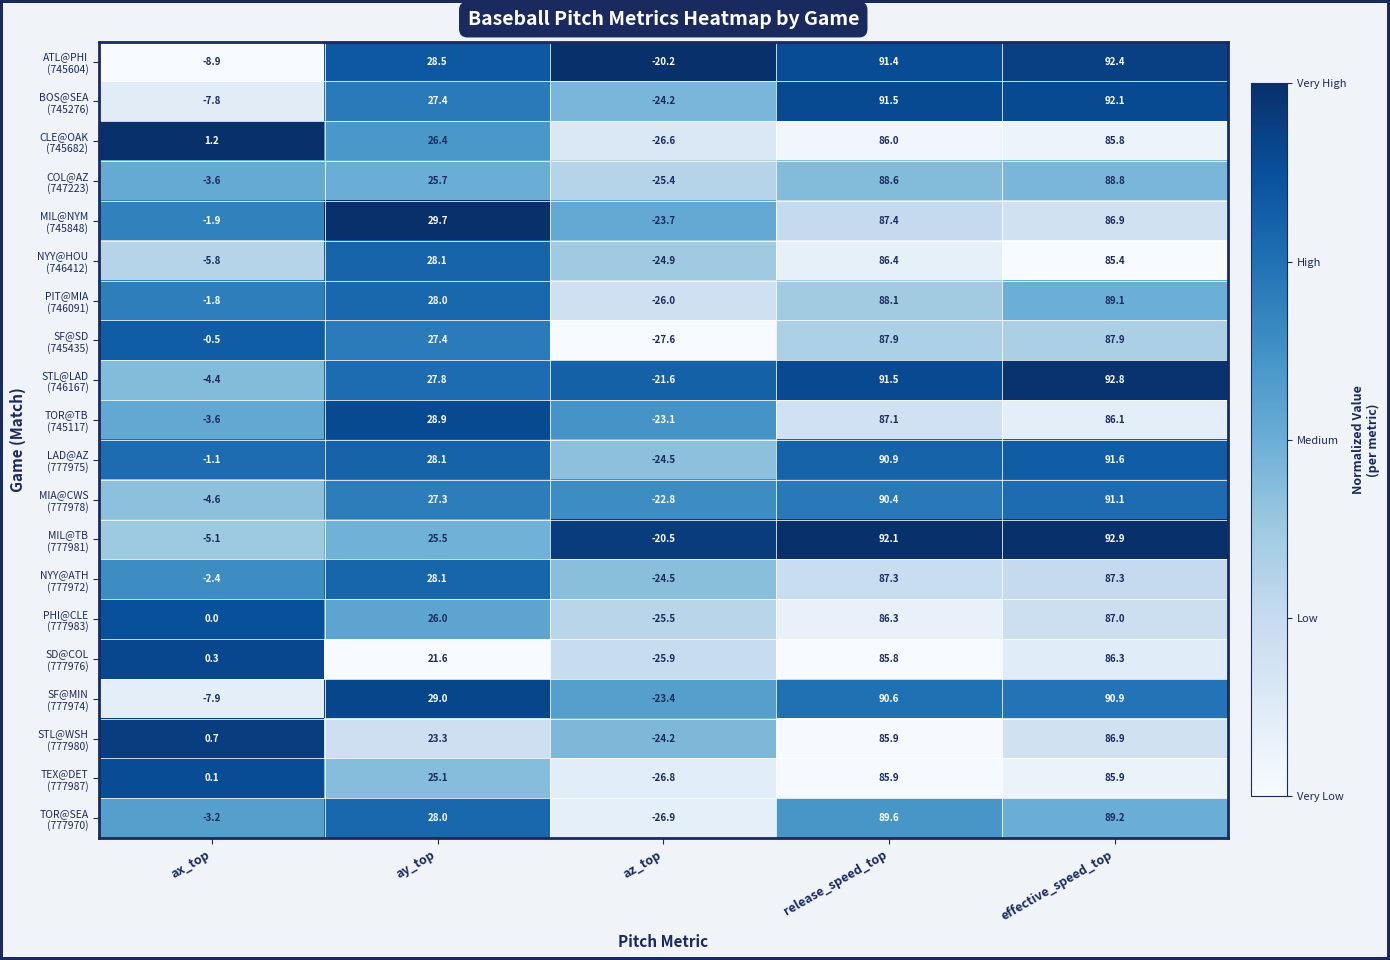

What is the spread (max minus min) of values at ax_top?

10.1